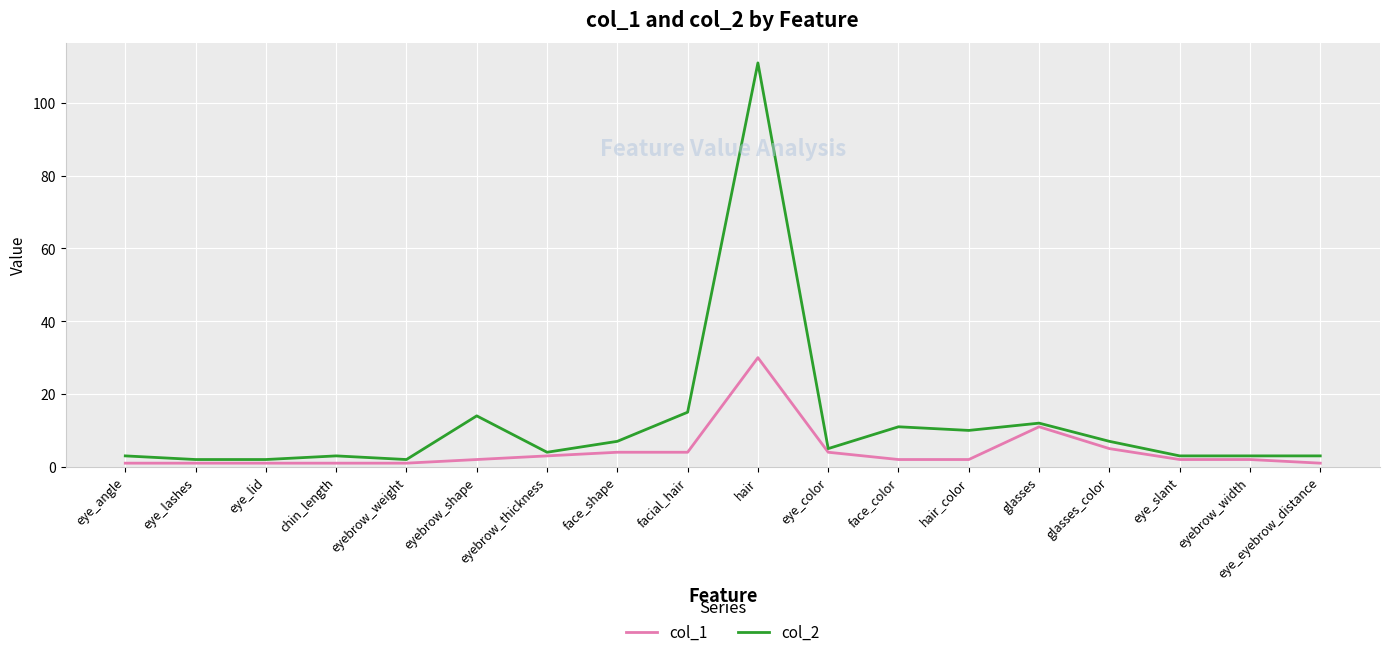

Rank the series by their maximum value, from highest to lowest.

col_2, col_1